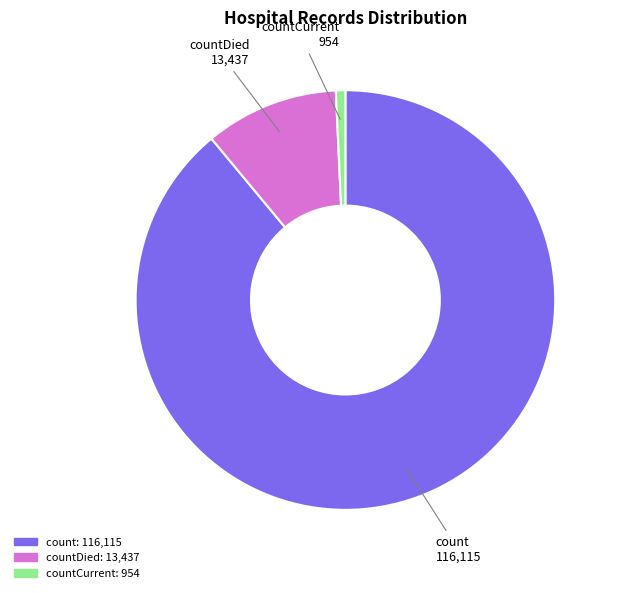

Count the number of slices in the pie.

3